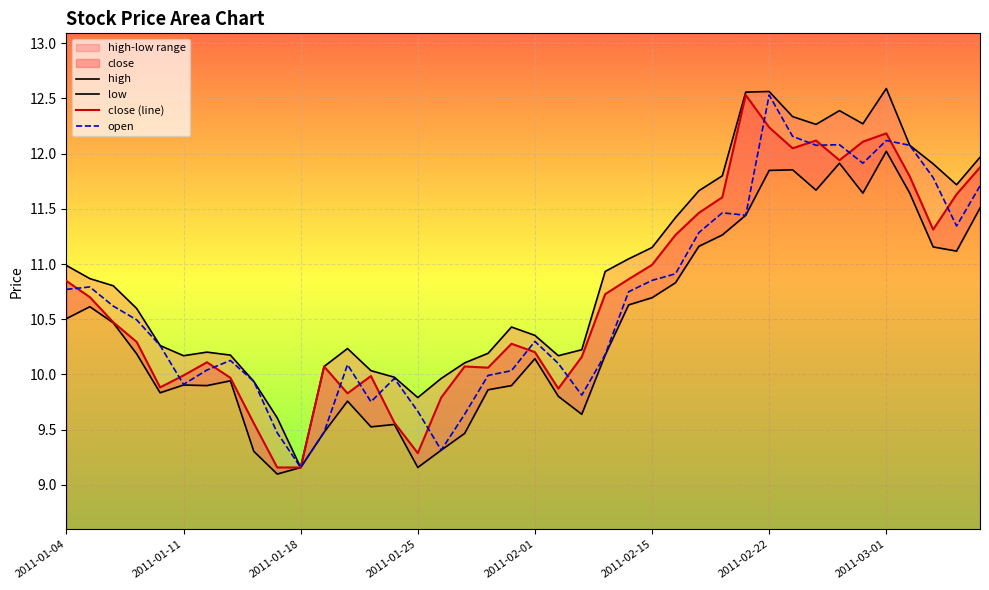

What is the maximum value for open?

12.5